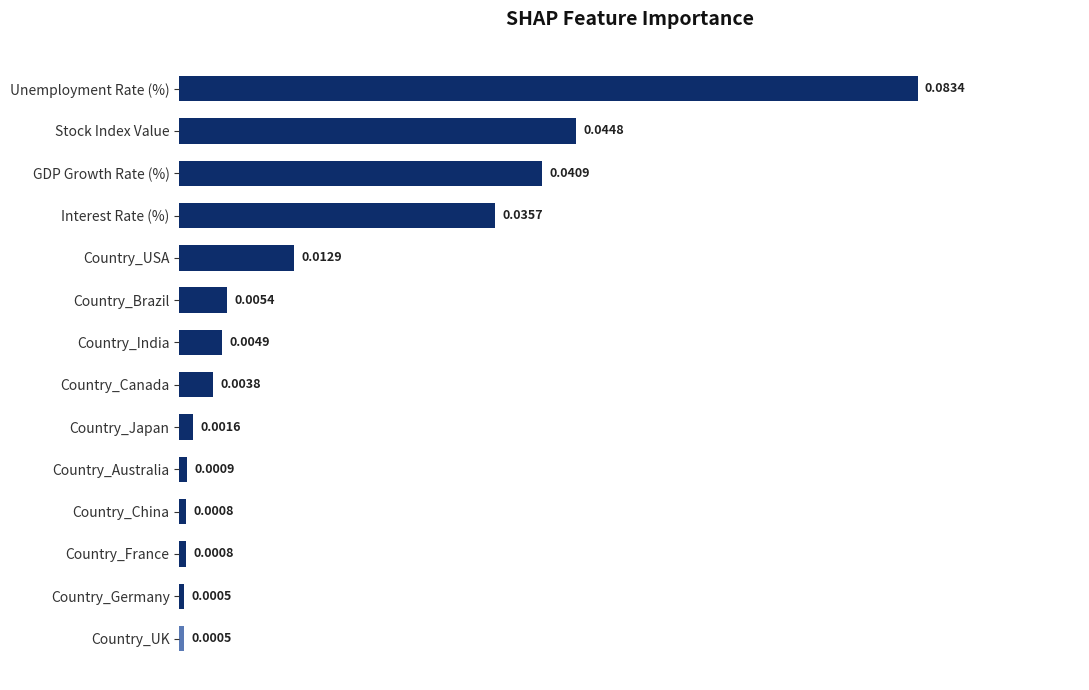

Which has a higher value, GDP Growth Rate (%) or Country_China?

GDP Growth Rate (%)